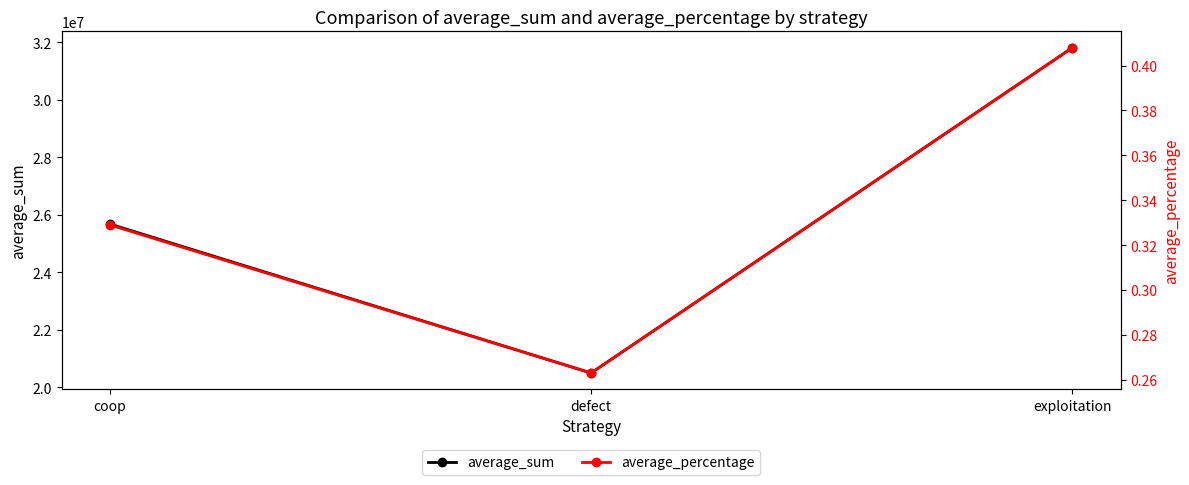

How many data points does each series have?

3